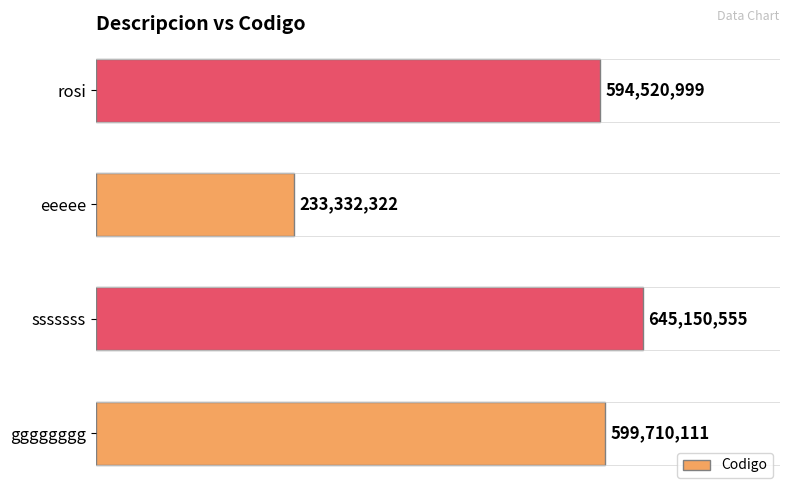

What is the difference between the second highest and minimum values?

366377789